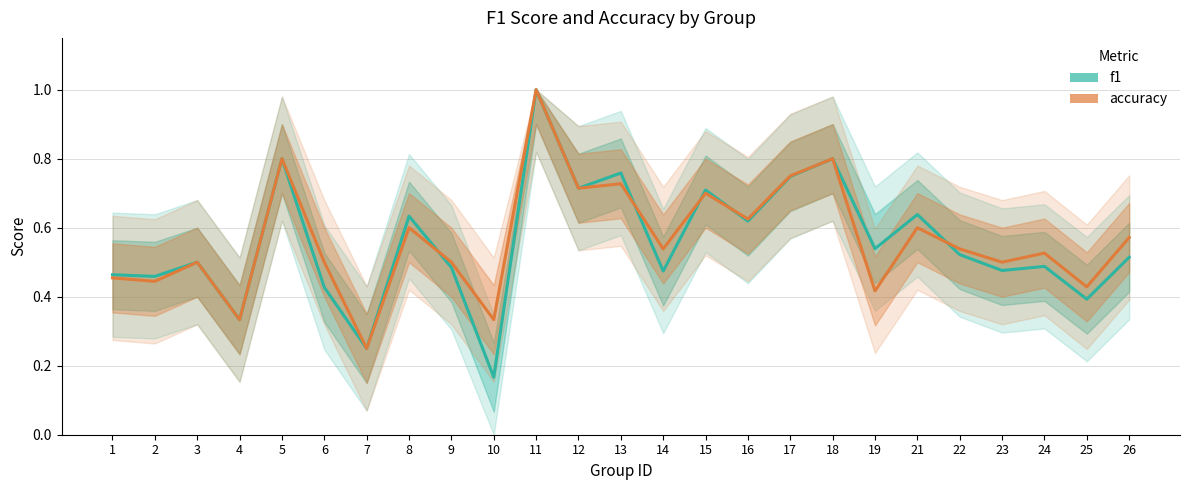

What is the value of the accuracy point at the 24th from the left?

0.4